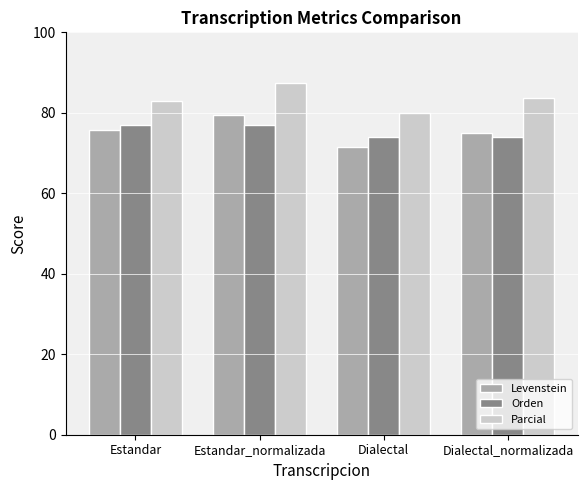

What is the sum of the Orden values at Dialectal and Estandar?

150.9